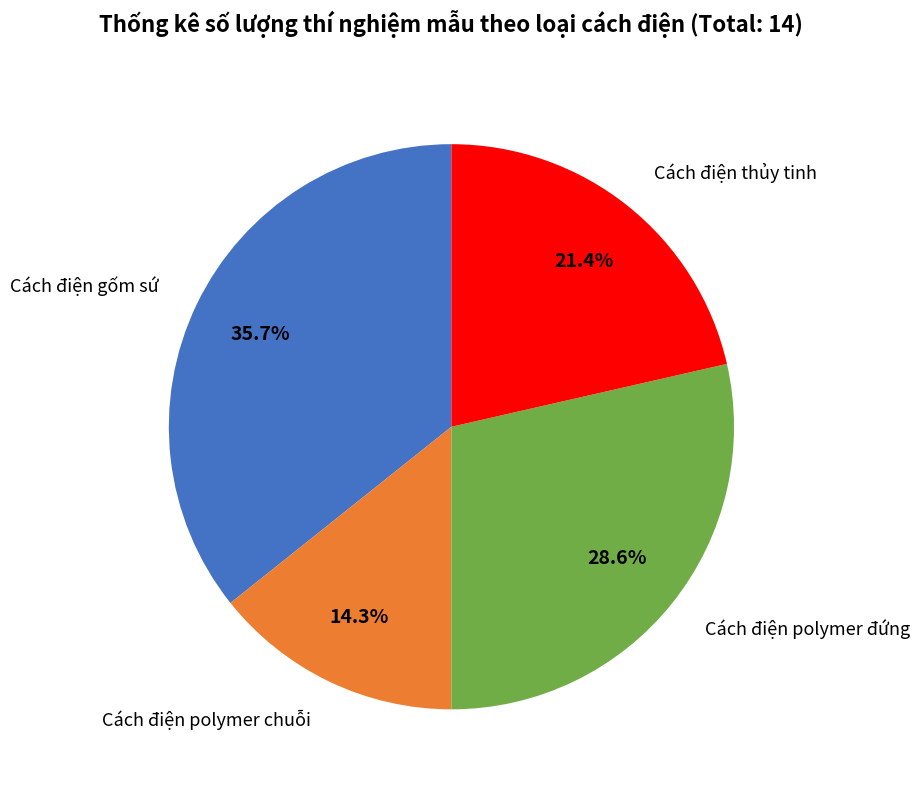

Is there a majority slice in this chart?

No